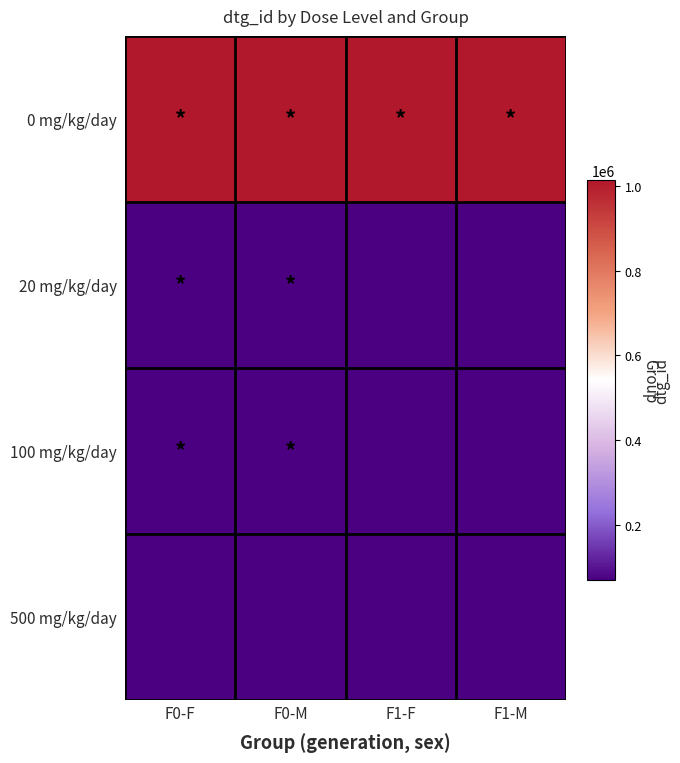

At which category is the sum across all series the highest?

F1-F